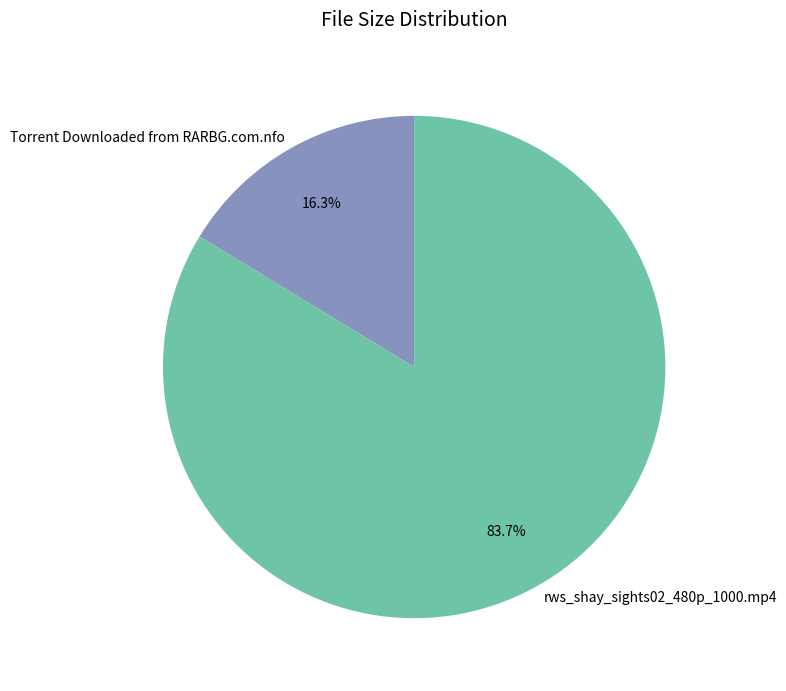

To the nearest percent, what is the combined percentage of rws_shay_sights02_480p_1000.mp4 and Torrent Downloaded from RARBG.com.nfo?

100%